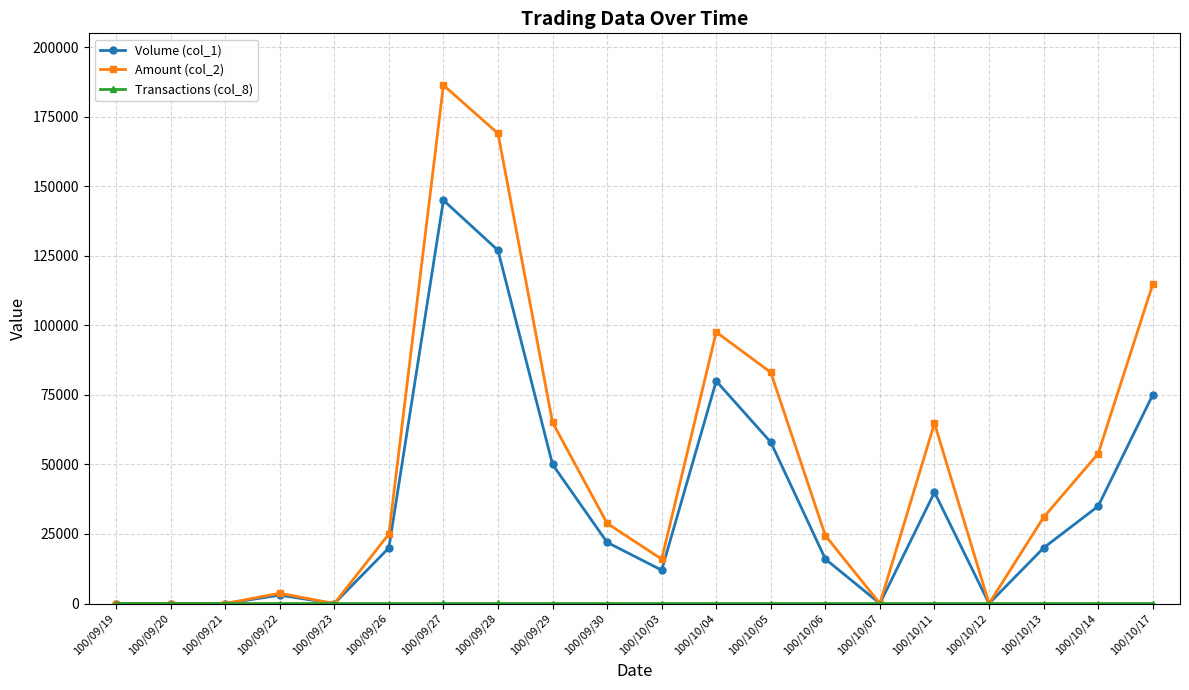

What is the total value across all series at 100/10/17?

189751